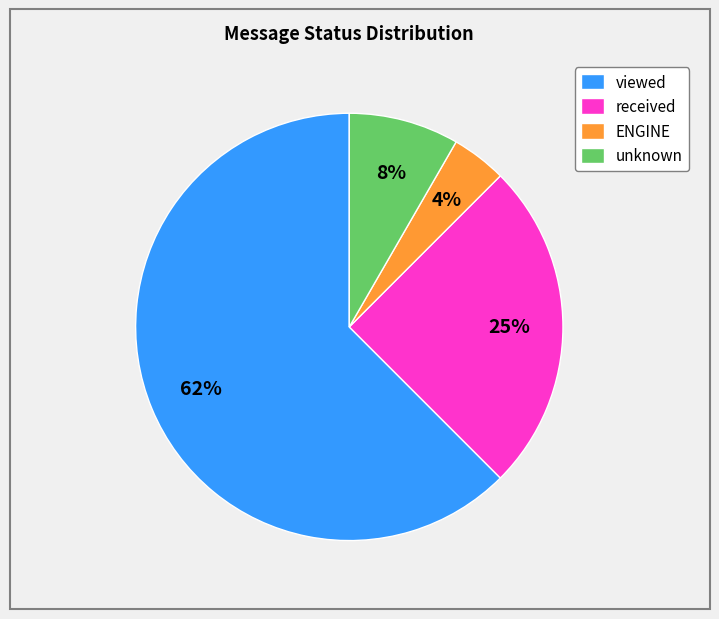

To the nearest percent, what portion does received represent?

25%